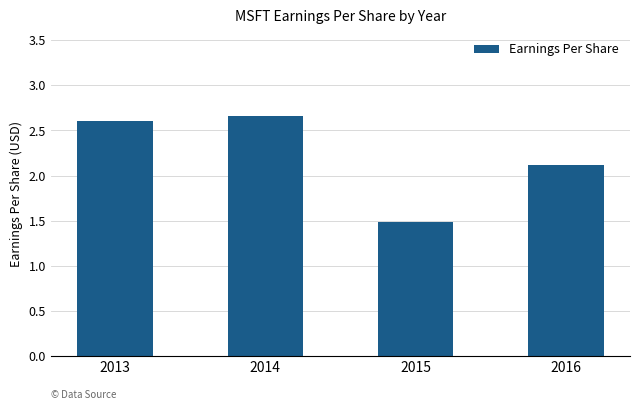

True or false: the data shows 0.6 at 2013.

False